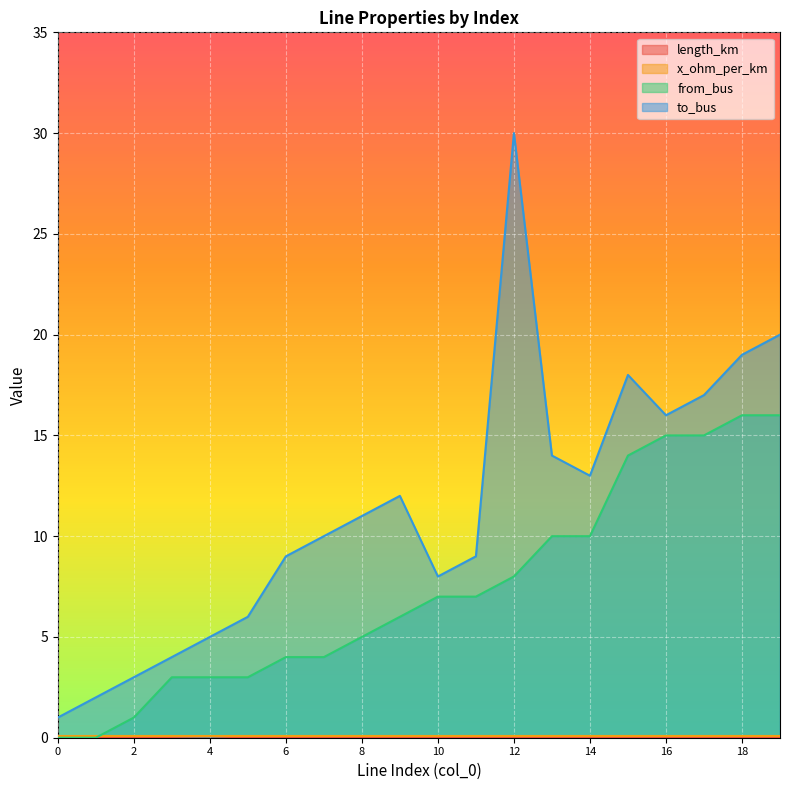

True or false: to_bus and length_km cross at least once.

False